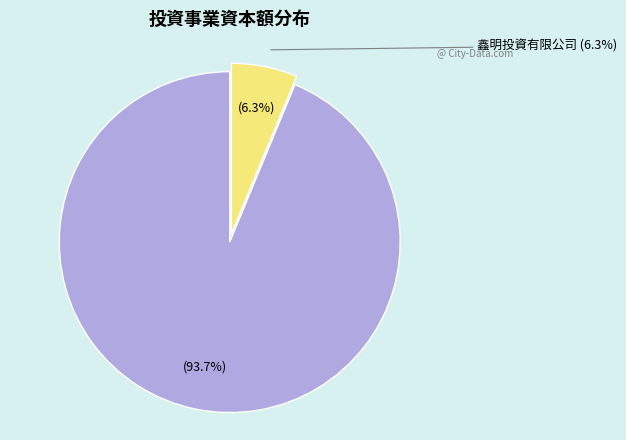

True or false: 鑫明投資有限公司 accounts for 15% of the total.

False